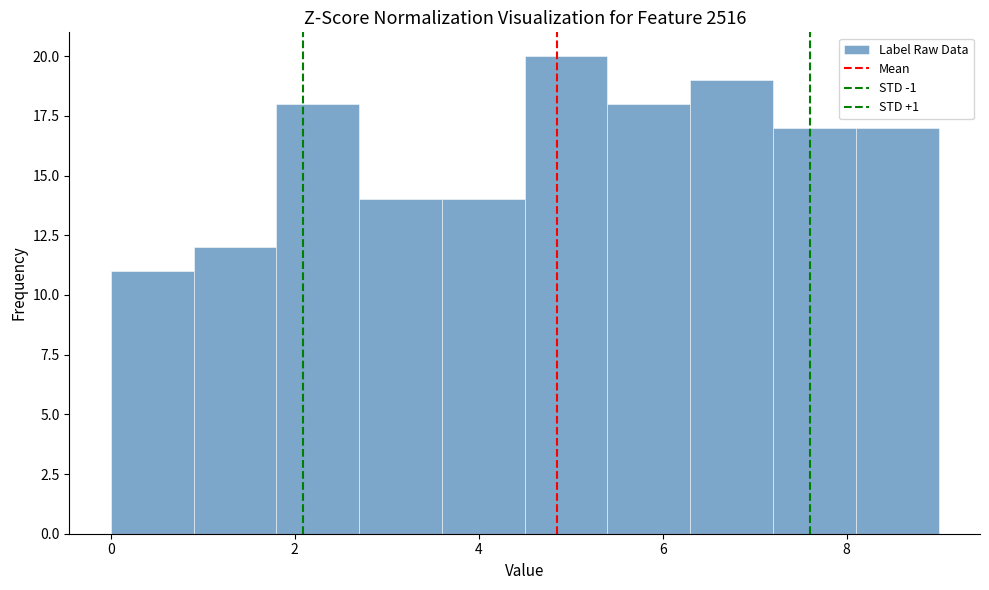

Which range on the x-axis has the tallest bar?

4.5 to 5.4